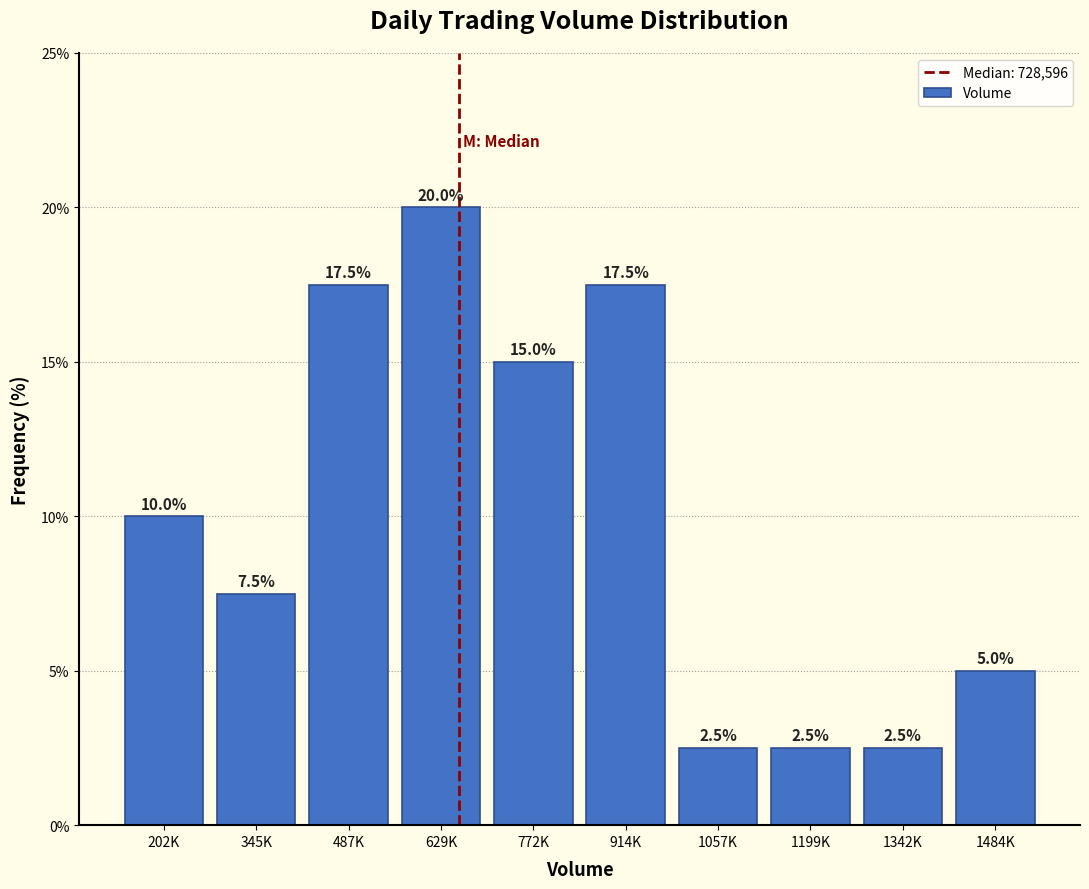

Reading right to left, what are all the values shown in this chart?

5.0	2.5	2.5	2.5	17.5	15.0	20.0	17.5	7.5	10.0